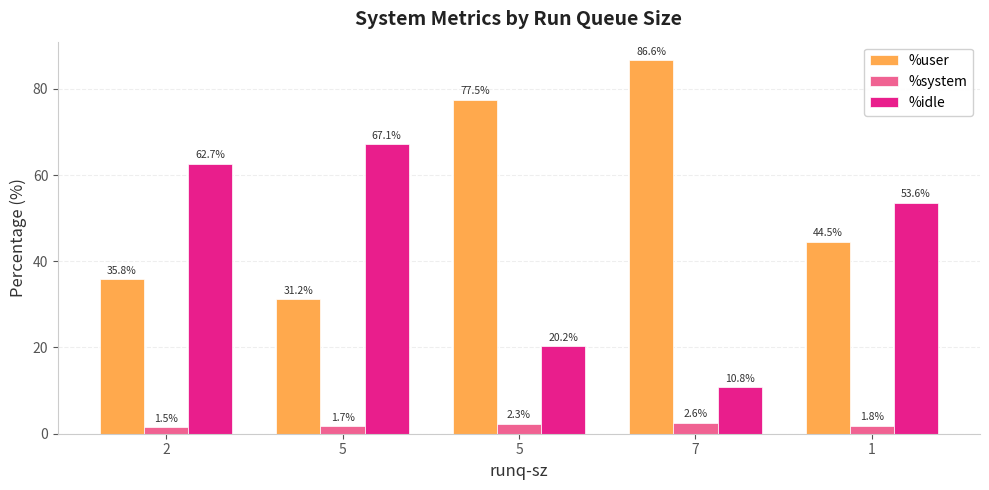

How many %system values are between 1 and 2?

3